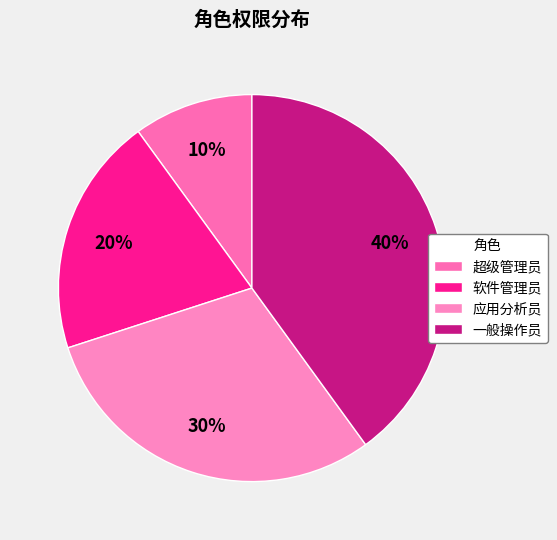

What is the largest slice in the pie chart?

一般操作员